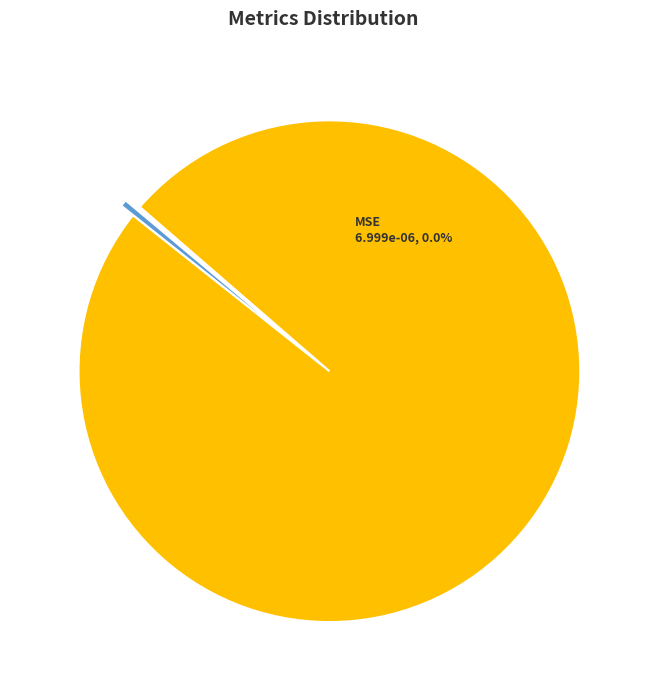

Which slice represents more than half of the pie?

Training Time